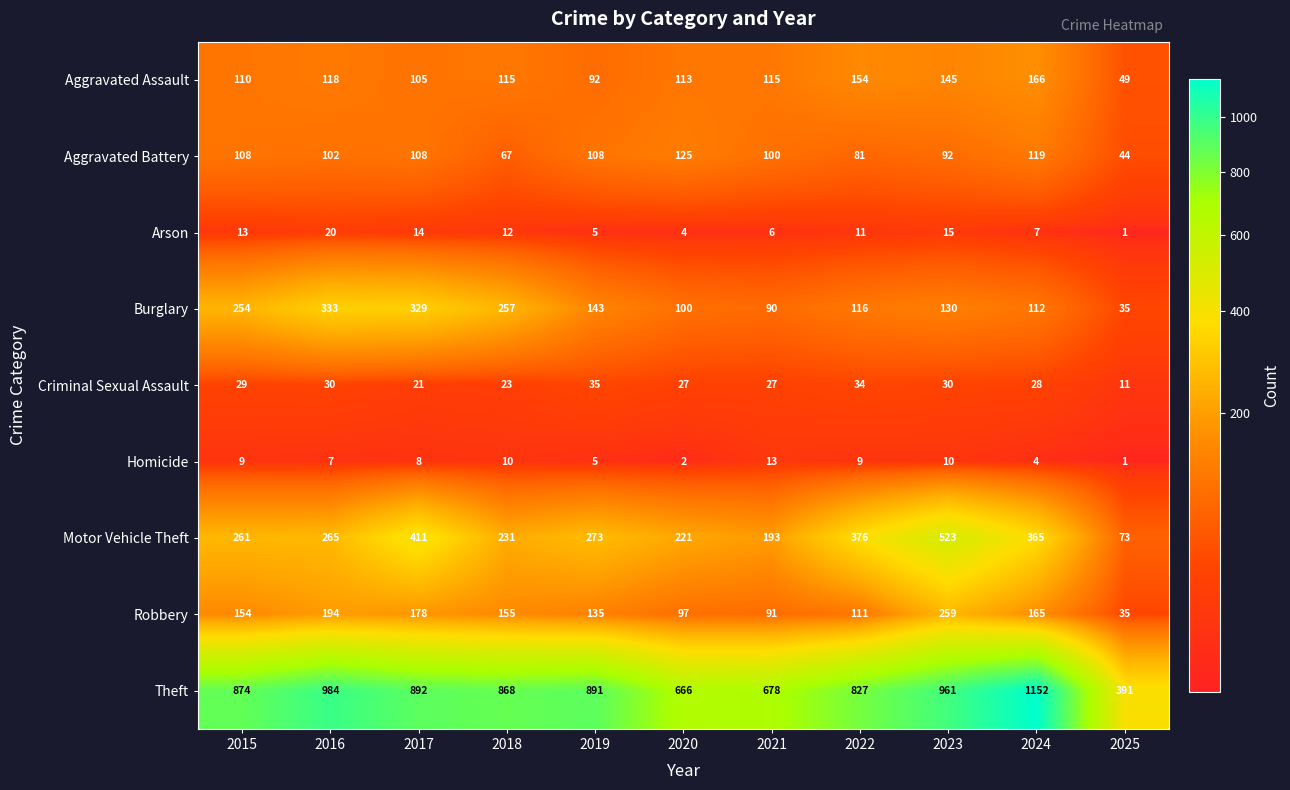

True or false: Criminal Sexual Assault has a value of 30 at 2023.

True